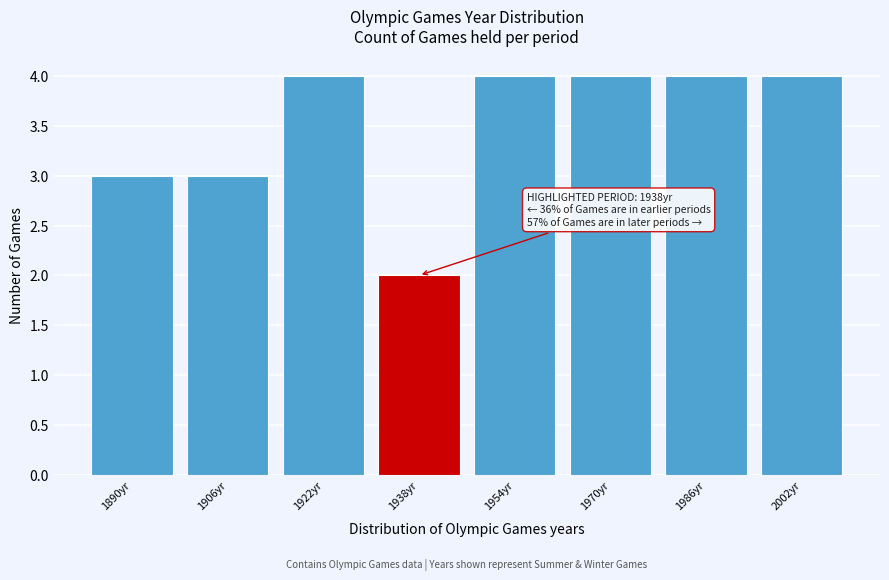

Reading left to right, what are all the values shown in this chart?

3	3	4	2	4	4	4	4